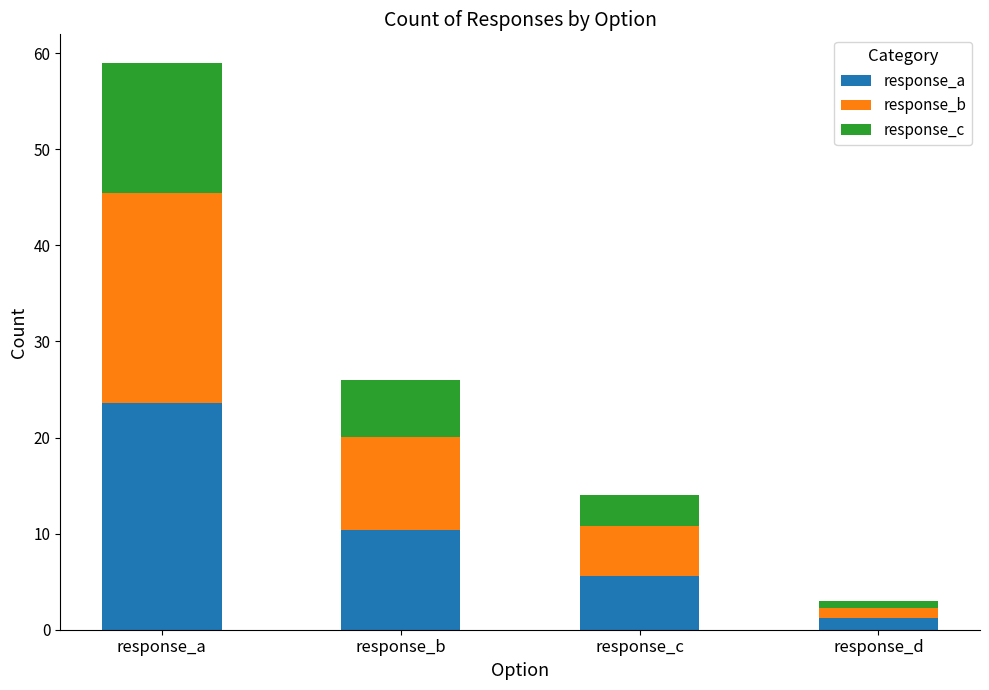

What is the total value across all series at response_a?

59.0